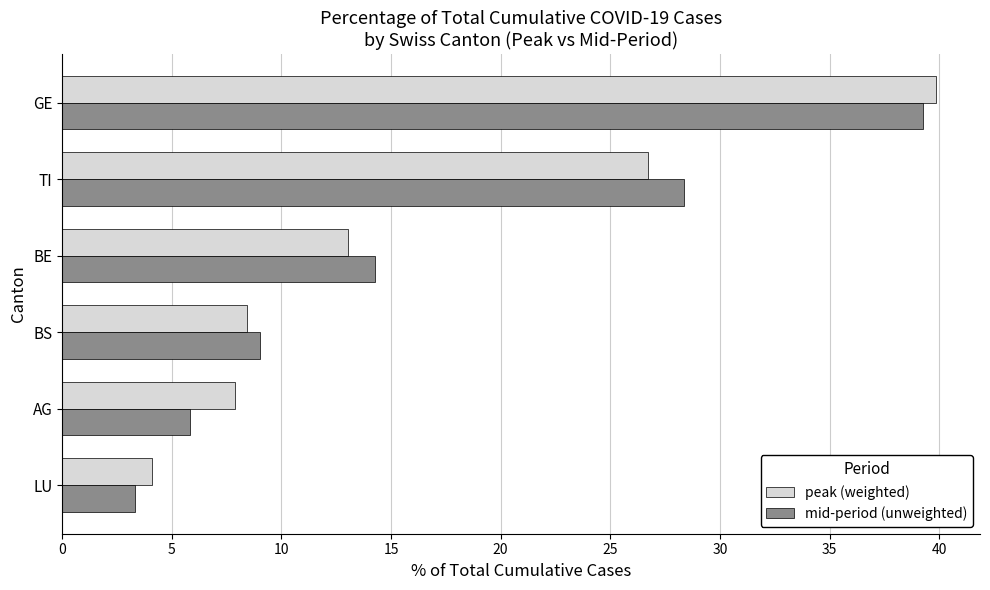

What is the difference between the maximum and second lowest values in the mid-period (unweighted) series?

33.4